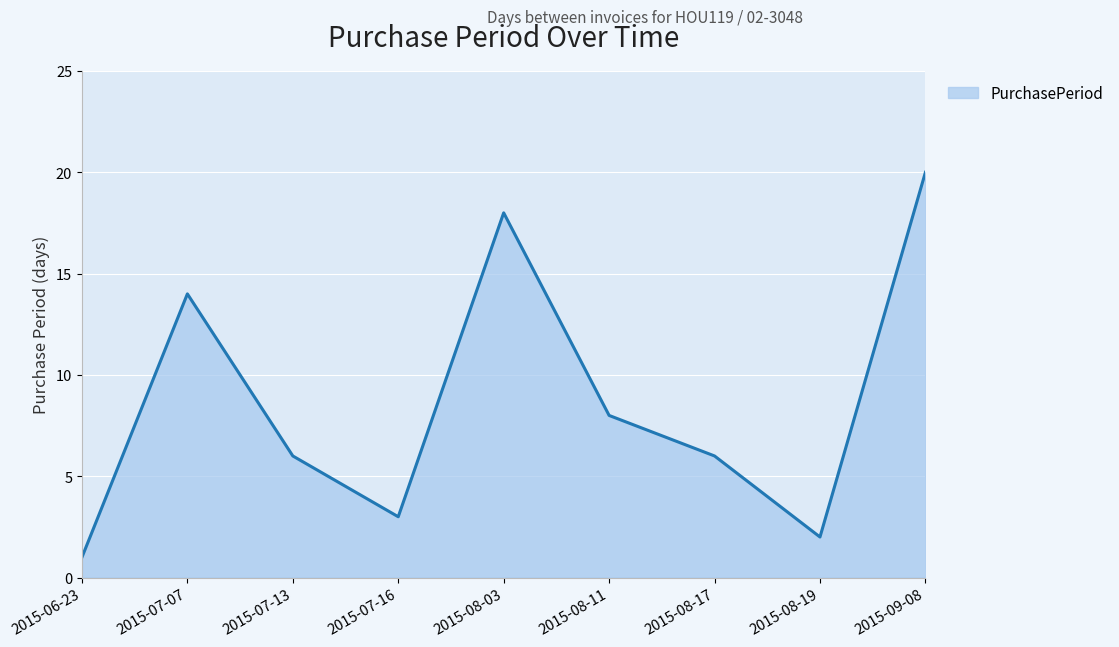

Reading left to right, transcribe all the data shown in this chart.

1	14	6	3	18	8	6	2	20